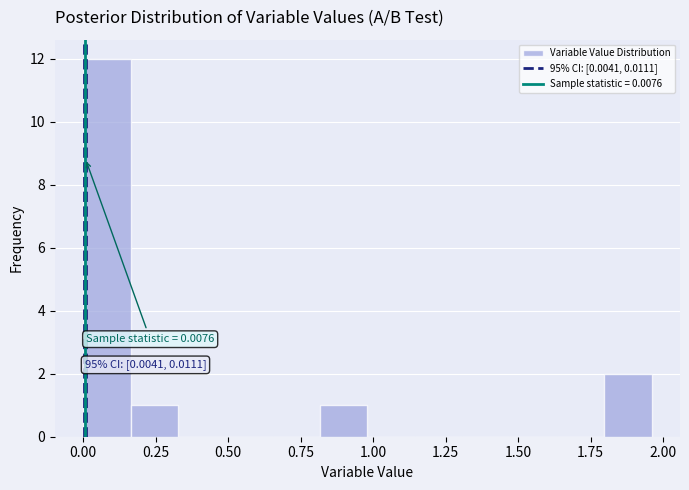

Around what value on the x-axis is the tallest bar? Give the approximate position of its centre, as read against the axis.

0.10